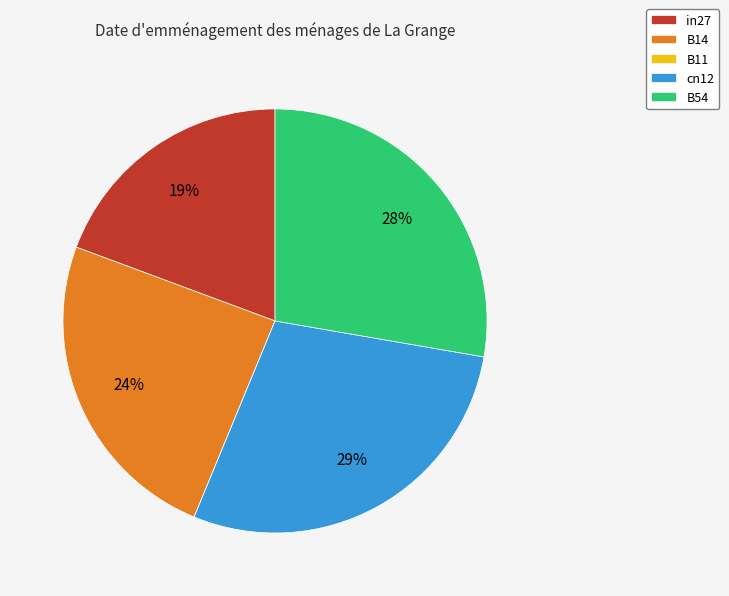

Is there a majority slice in this chart?

No